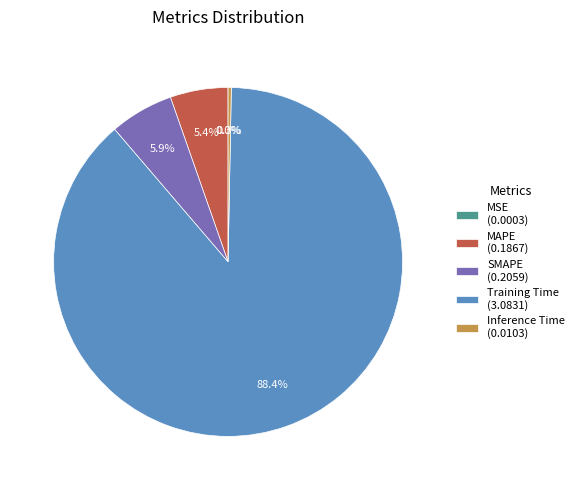

Do SMAPE and Inference Time together represent more than half of the pie?

No